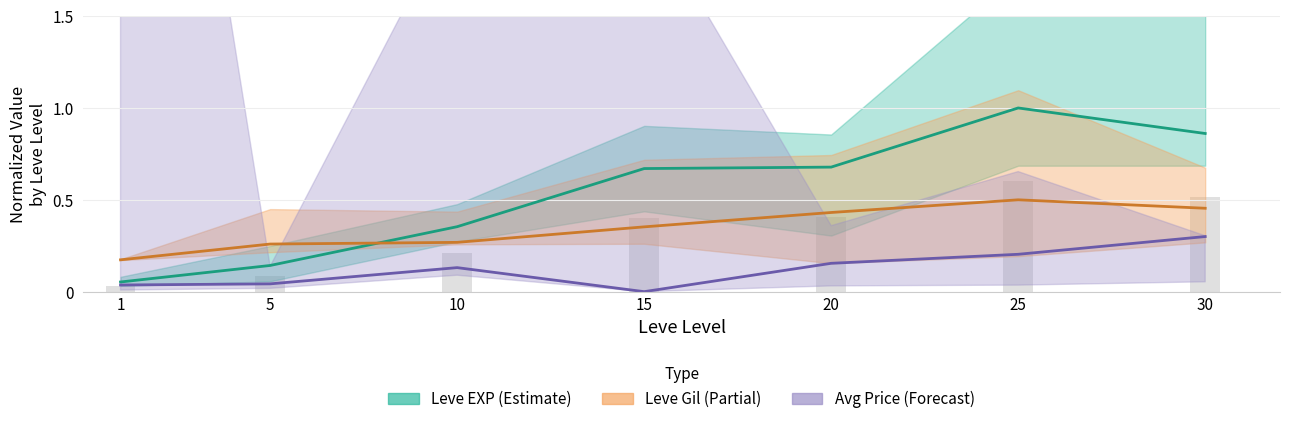

Rank the series at 10 from lowest to highest value.

Avg Price (mid), Leve Gil (mid), Leve EXP (mid)